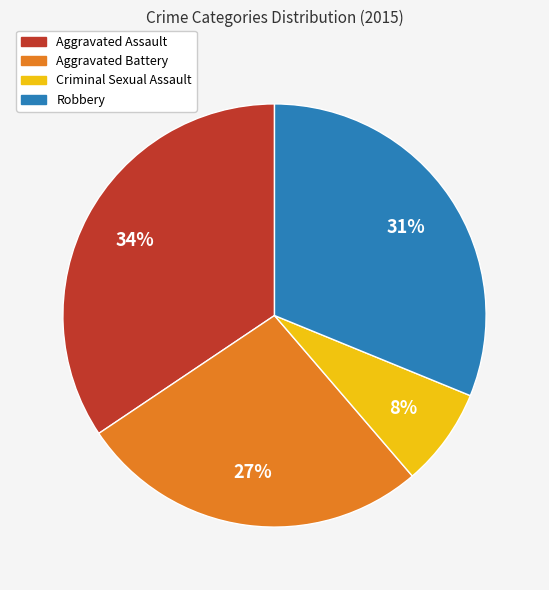

Is it true that Aggravated Assault is 34% of the pie?

True